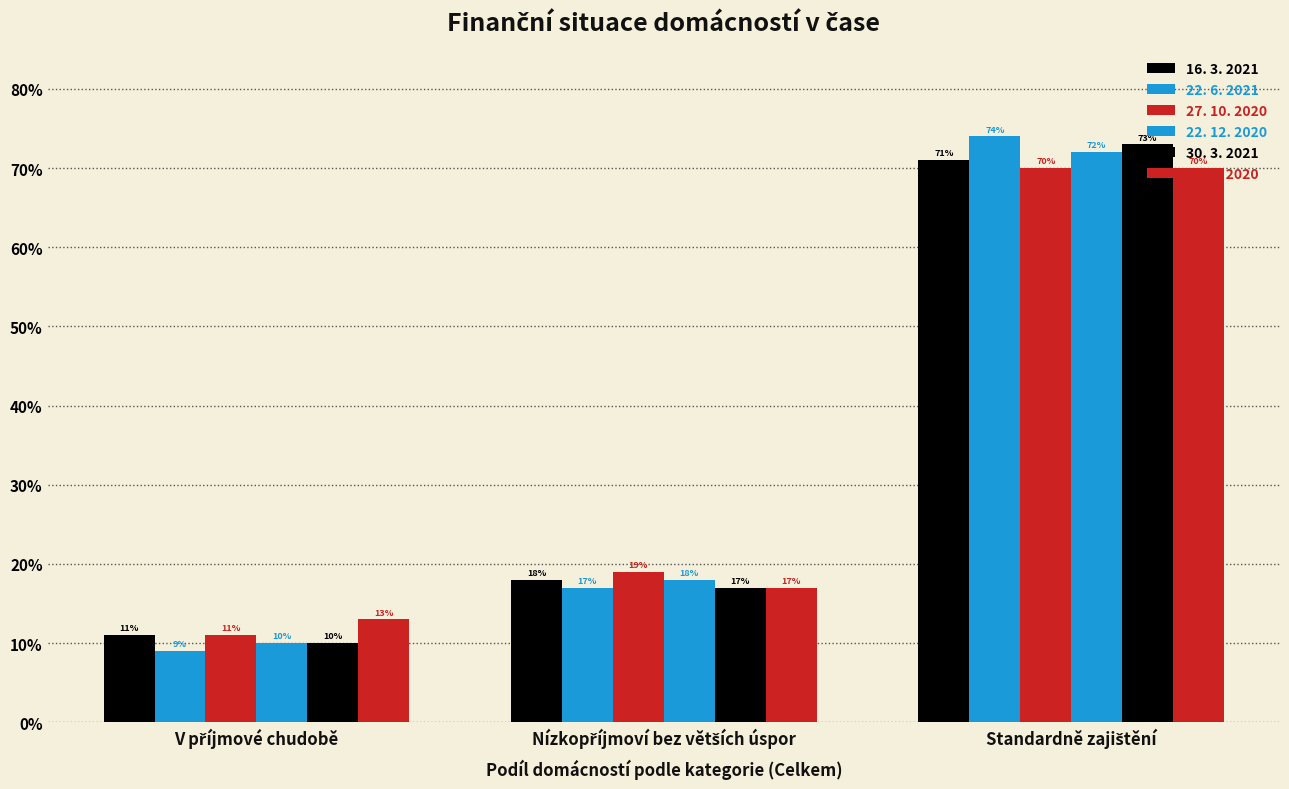

How many distinct data groups are displayed?

6